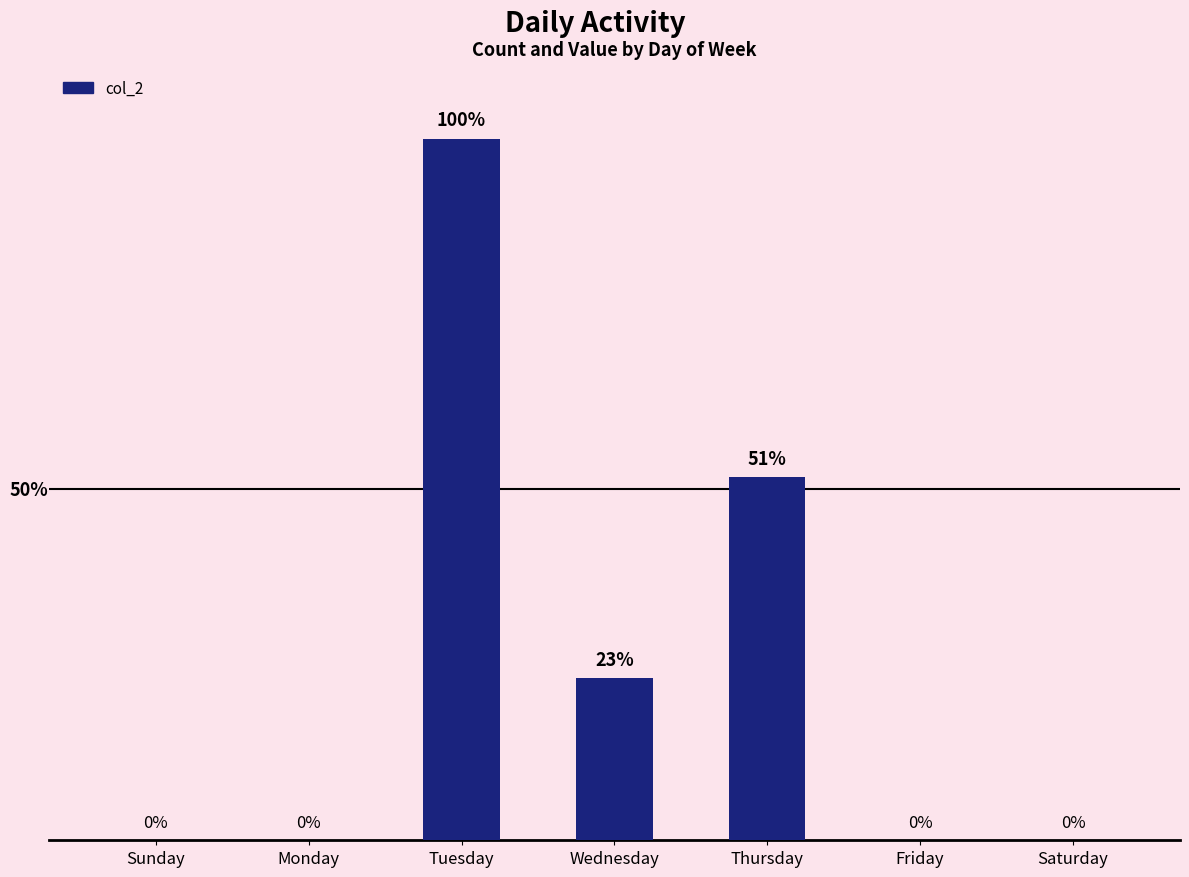

Are the bars horizontal?

No